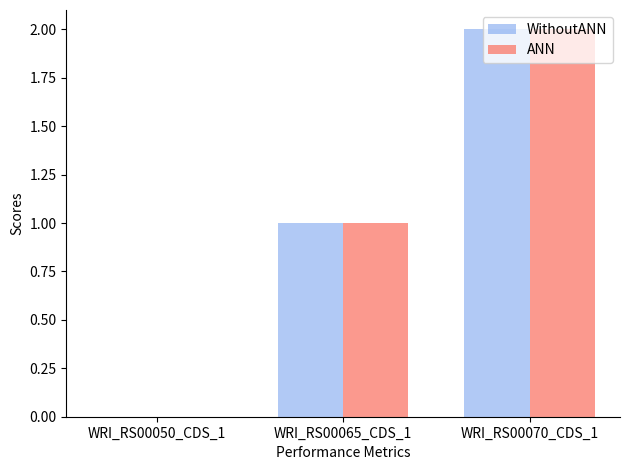

Which category has the highest value in the WithoutANN series?

WRI_RS00070_CDS_1